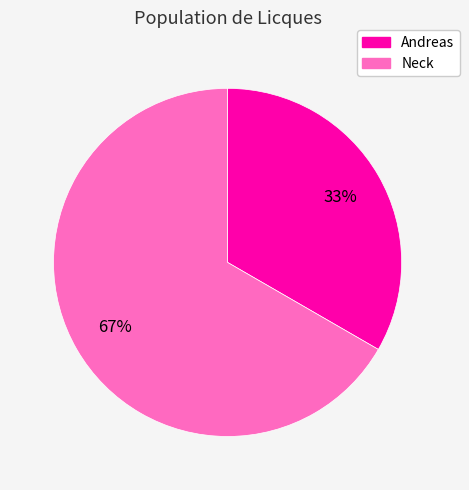

To the nearest percent, what portion does Neck represent?

67%